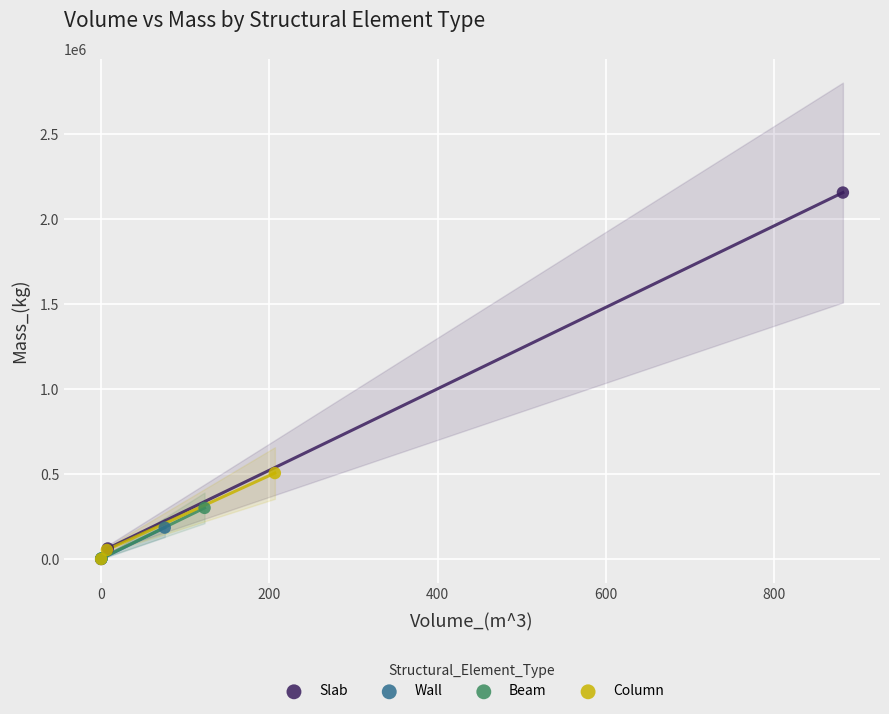

Which series reaches the maximum Y coordinate?

Slab